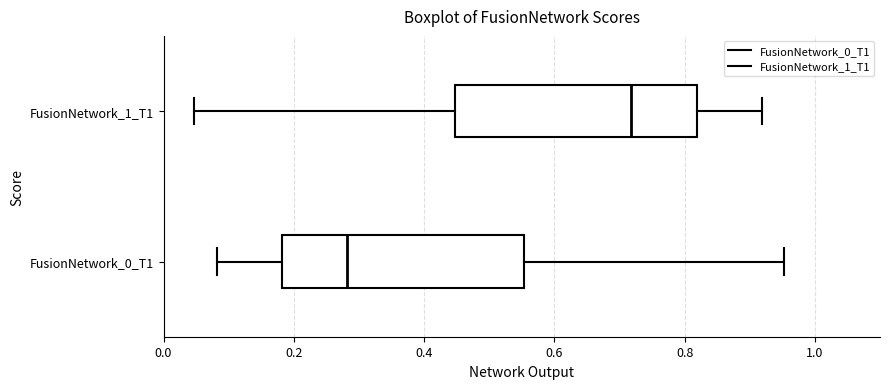

Where is the left edge of the box for FusionNetwork_1_T1 on the x-axis? The values are not printed on the chart, so give them approximately, as read against the axis.

0.44